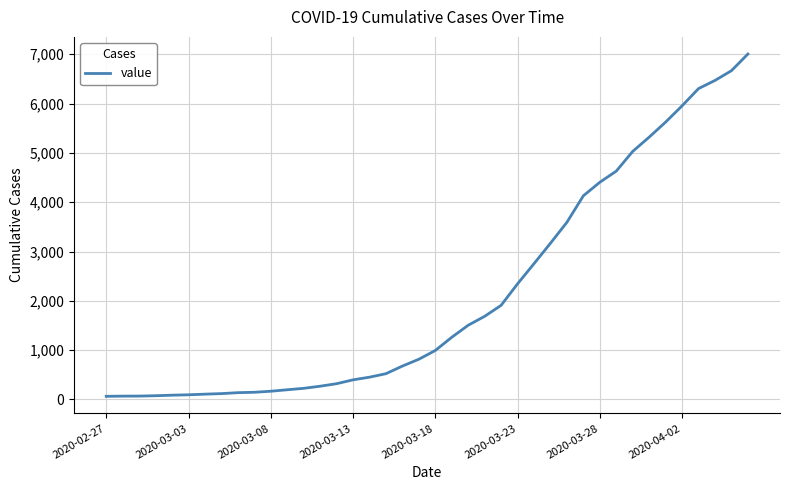

What is the maximum value shown in the chart?

7004